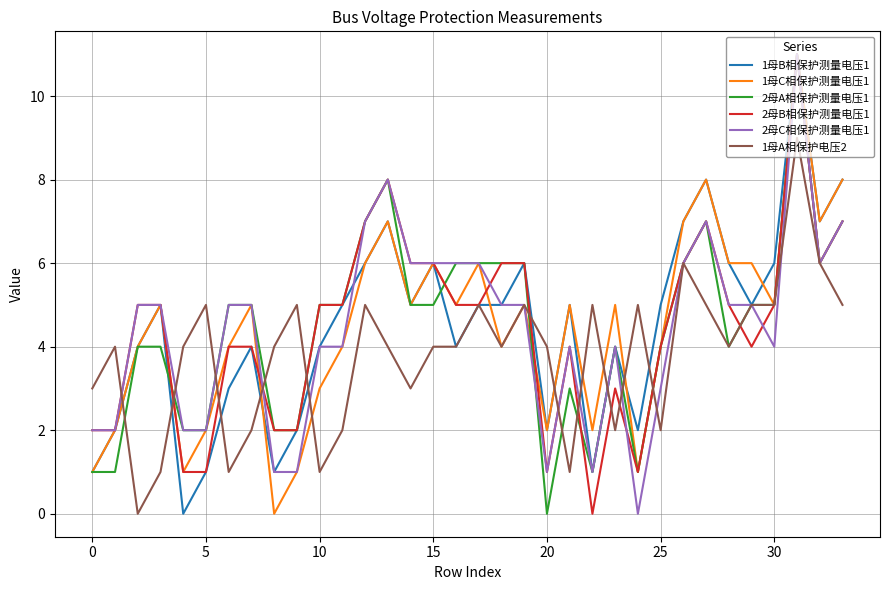

What is the greatest value displayed?

11